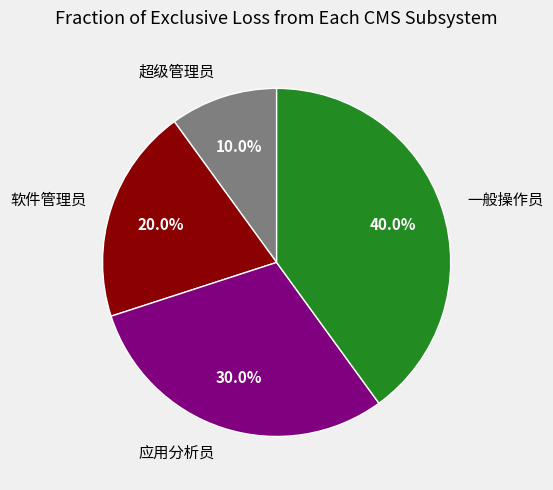

What percentage is NOT represented by 超级管理员?

90.0%